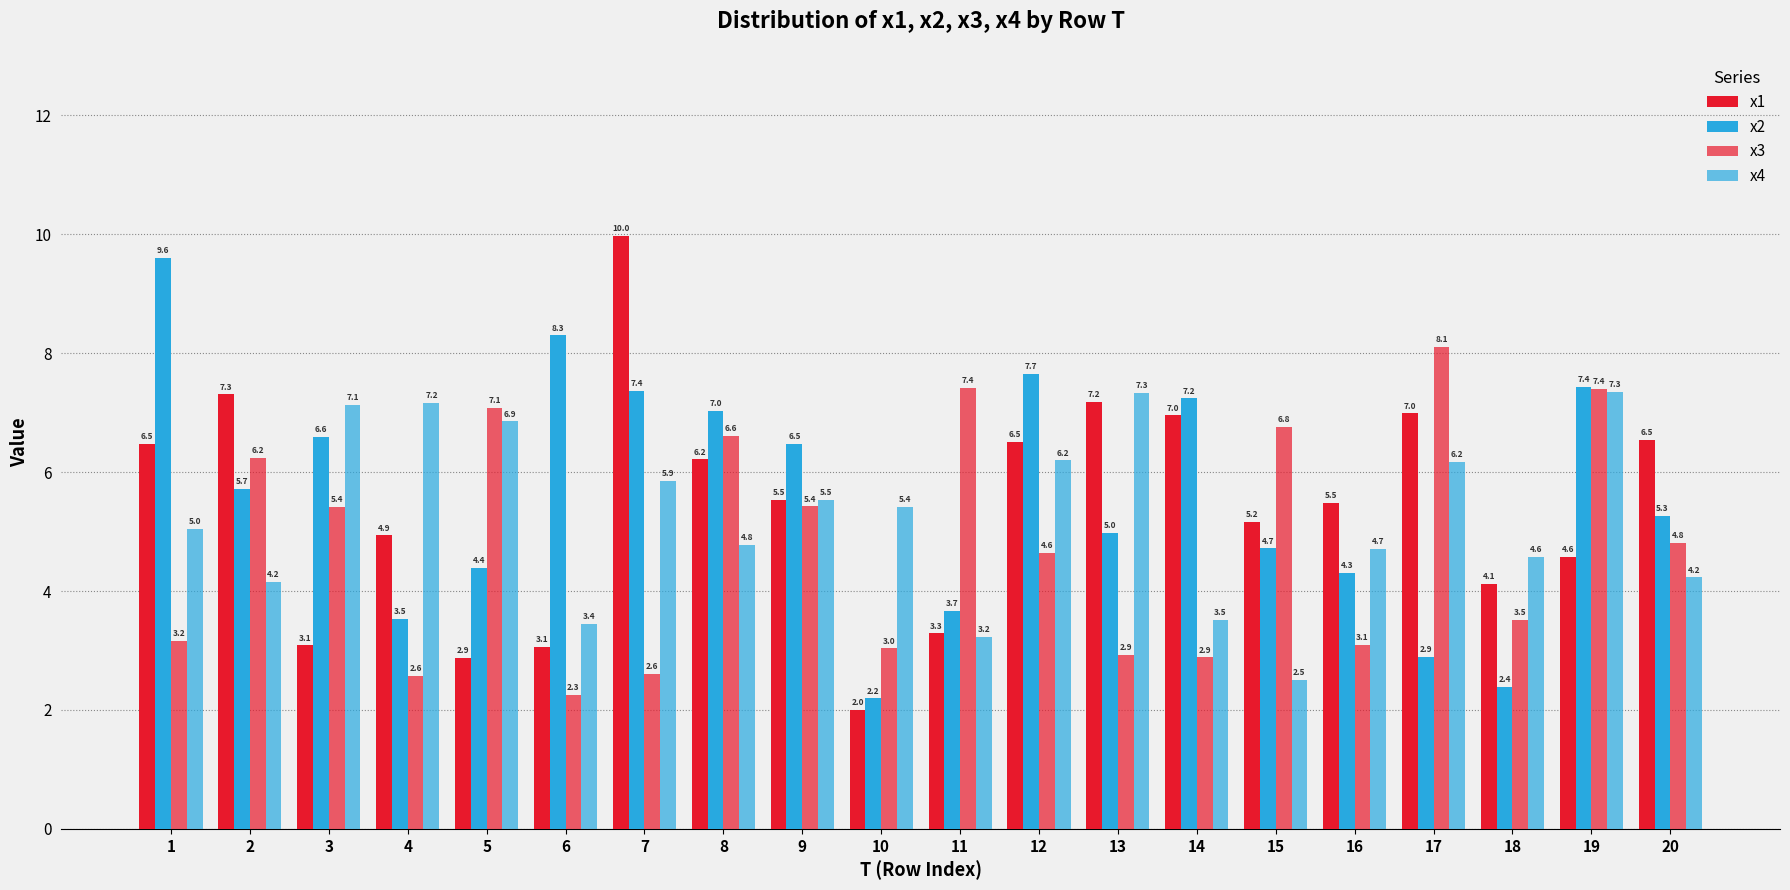

Does the chart contain stacked bars?

No